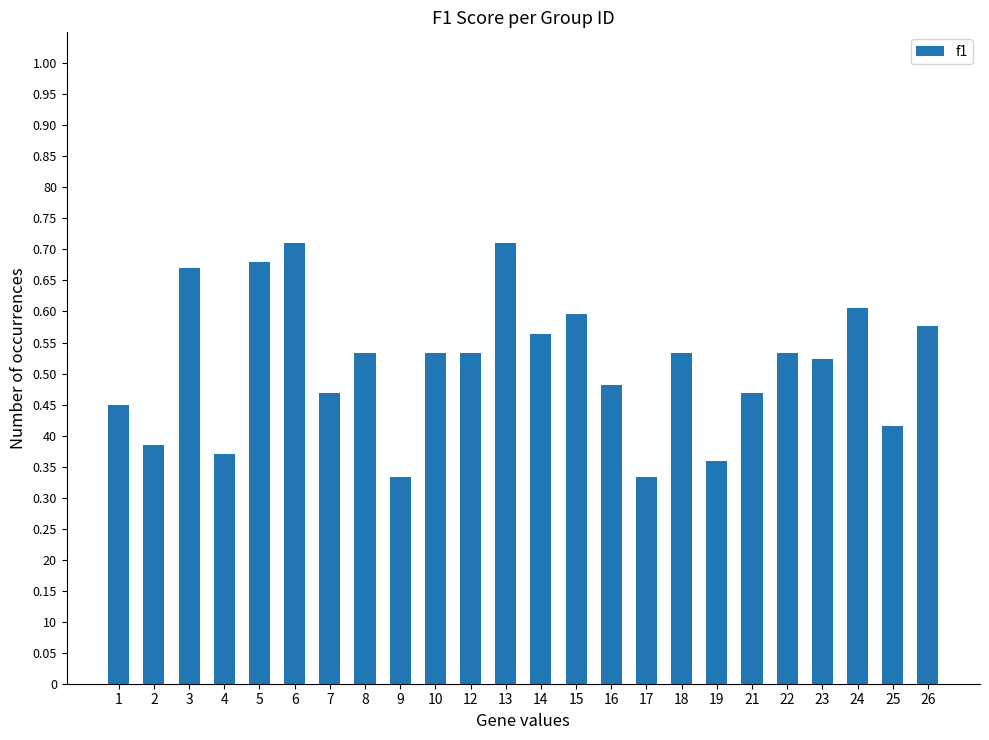

The value at 22 is 0.7. True or false?

False